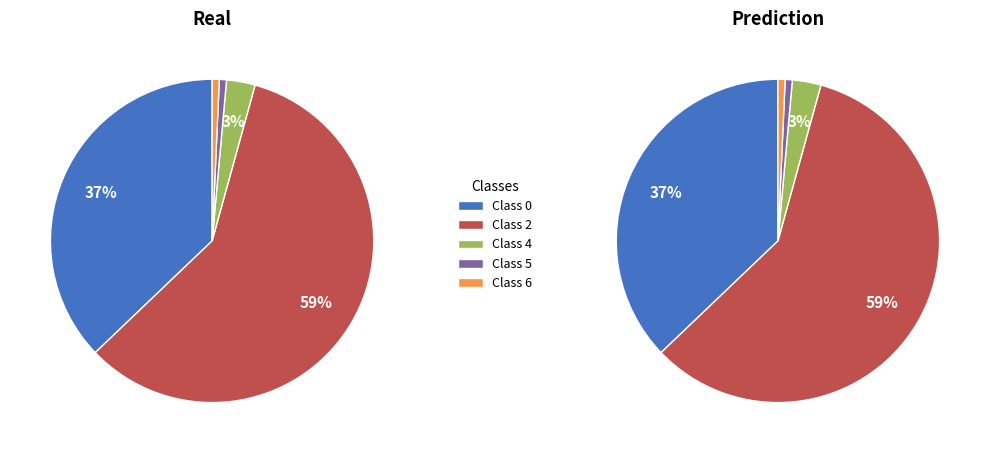

To the nearest percent, what percentage of the pie is 0?

37%